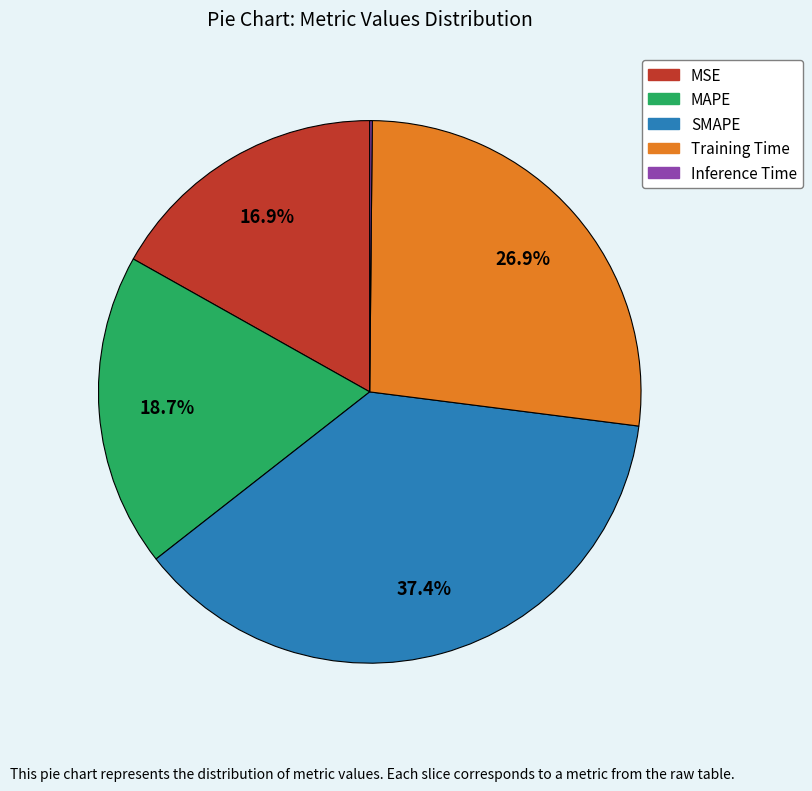

To the nearest percent, what is the difference between the largest and smallest slice percentages?

37%